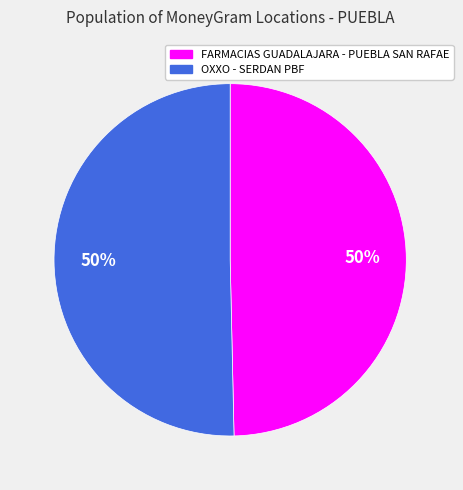

True or false: FARMACIAS GUADALAJARA - PUEBLA SAN RAFAE accounts for 50% of the total.

True